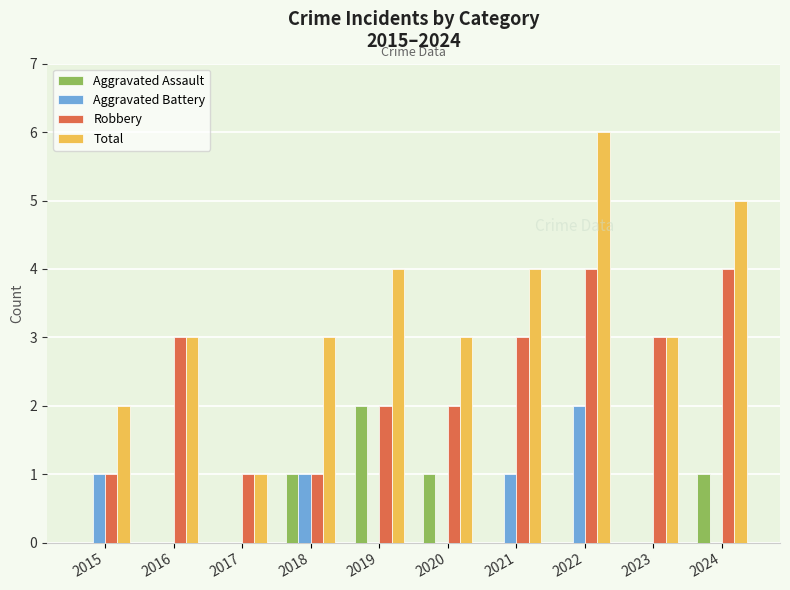

The Aggravated Battery series shows 1 at 2015. True or false?

True